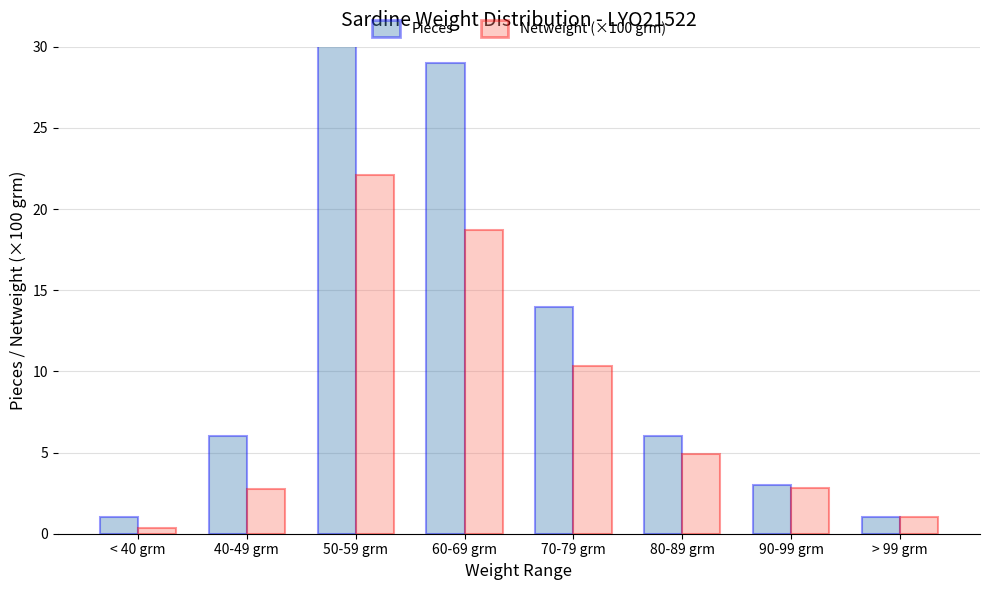

What is the sum of all Netweight (×100 grm) values?

63.0